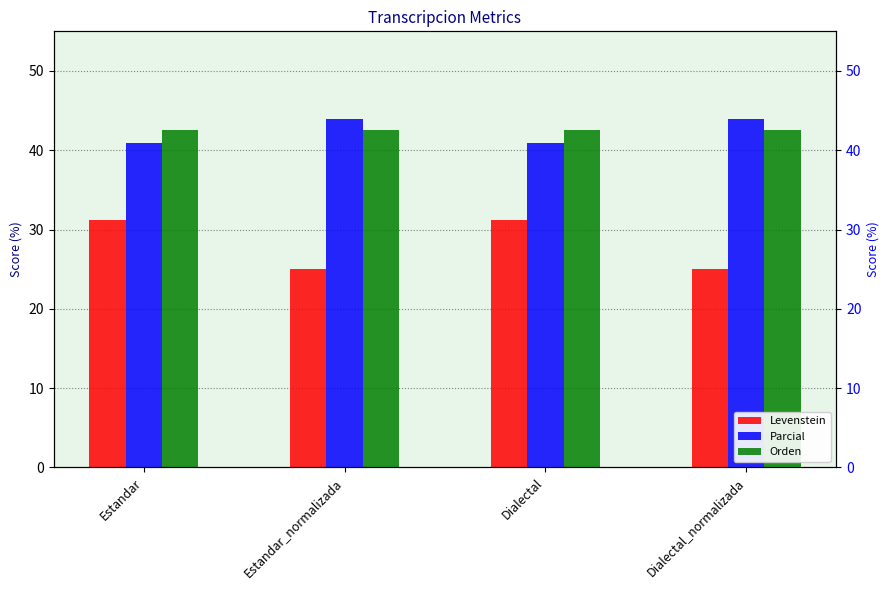

How many distinct data groups are displayed?

3